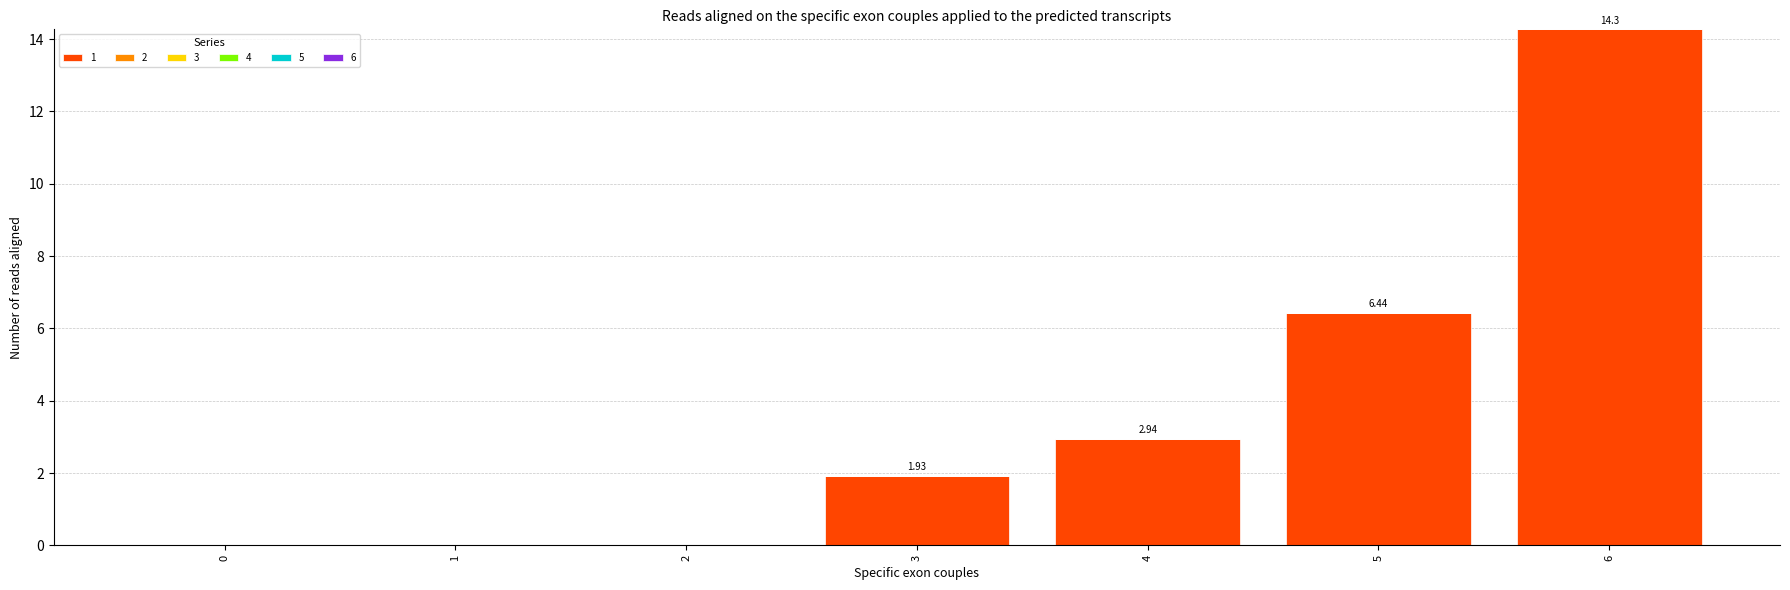

What is the change in value from 4 to 6?

+11.3